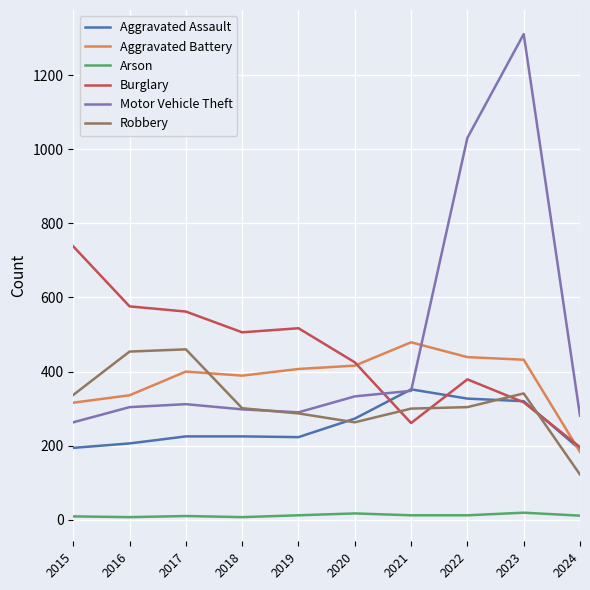

At which label does Burglary reach its minimum?

2024